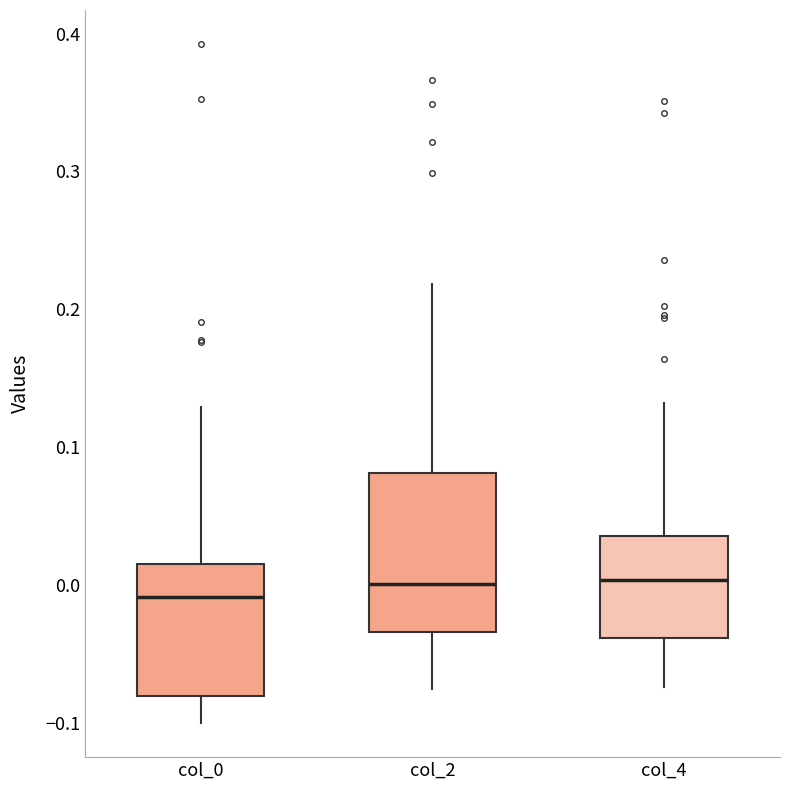

Where does the upper whisker of the box for col_0 end on the y-axis? The values are not printed on the chart, so give them approximately, as read against the axis.

0.13